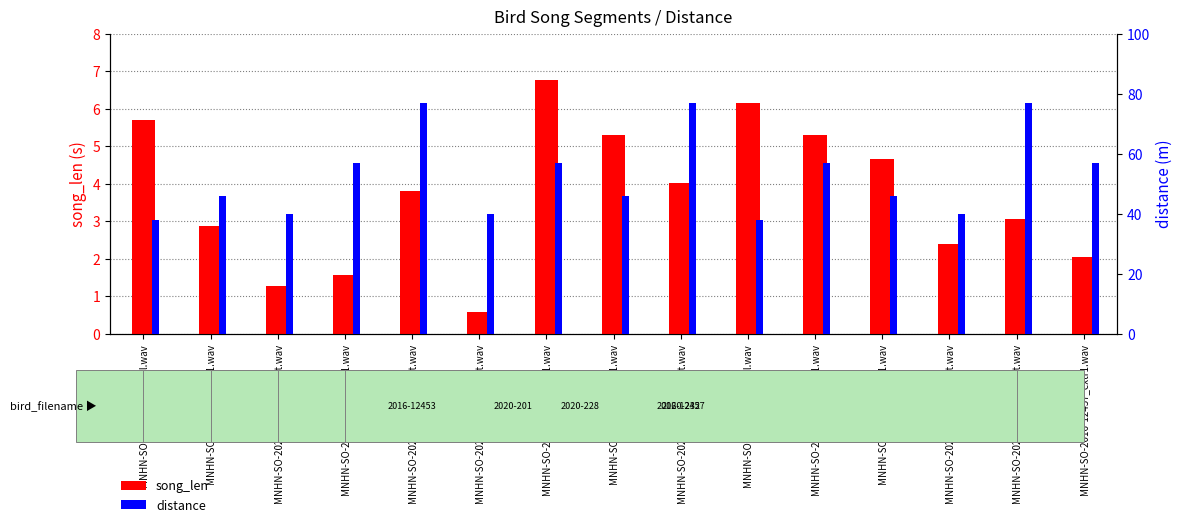

Where does the distance series first go above 46?

MNHN-SO-2016-12457_extr1.wav